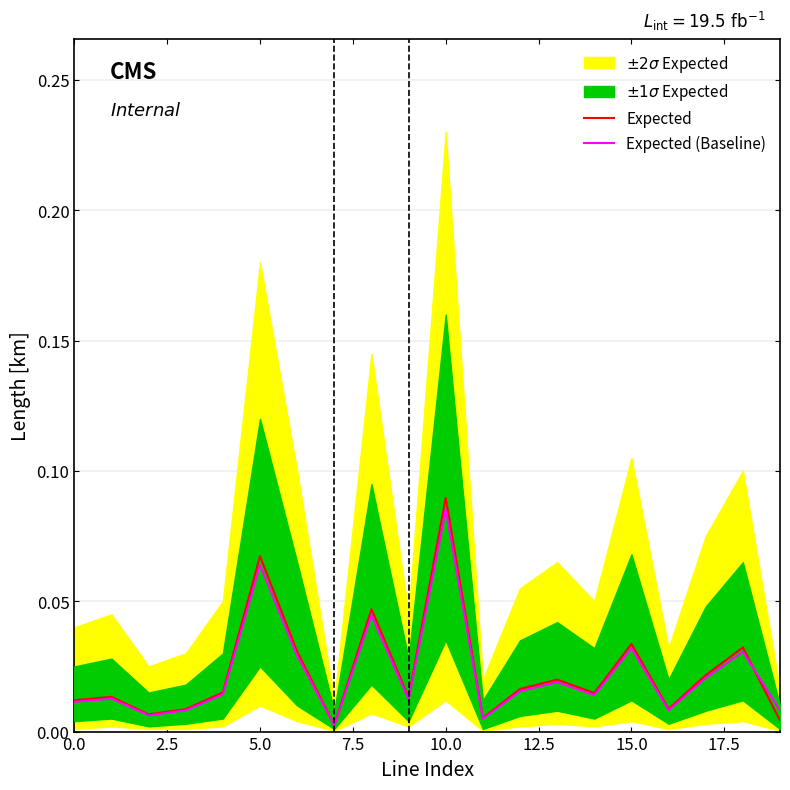

What is the maximum value for Expected?

0.1